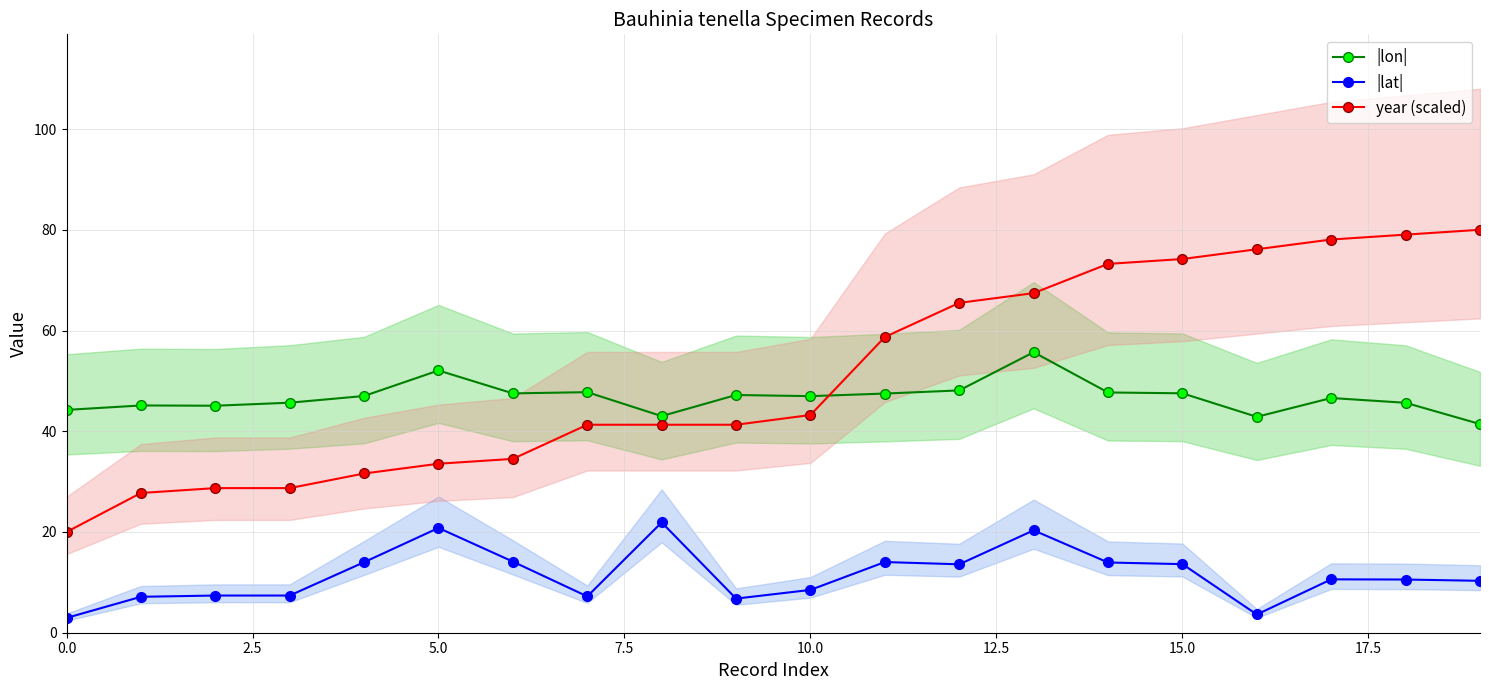

What is the label of the 10th point from the left?

9